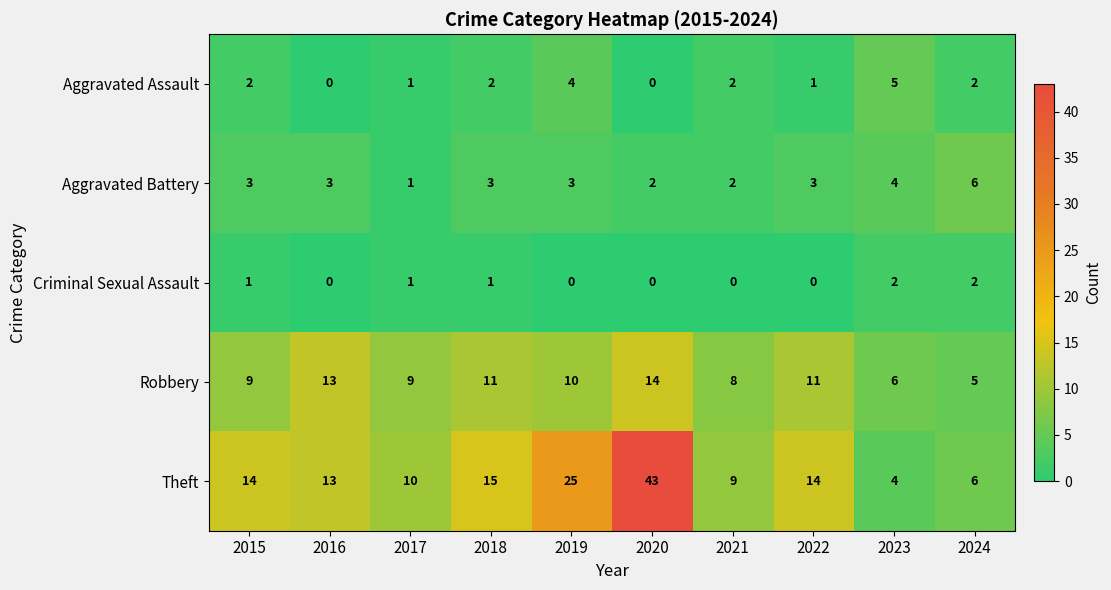

Which series has the largest total across all categories?

Theft